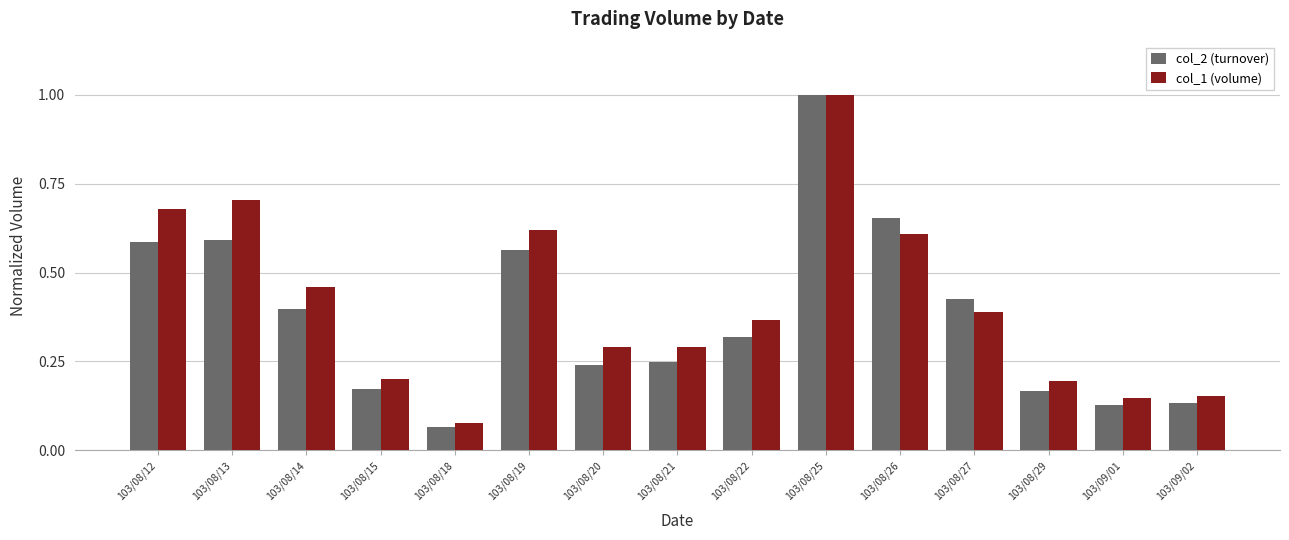

How many distinct data groups are displayed?

2